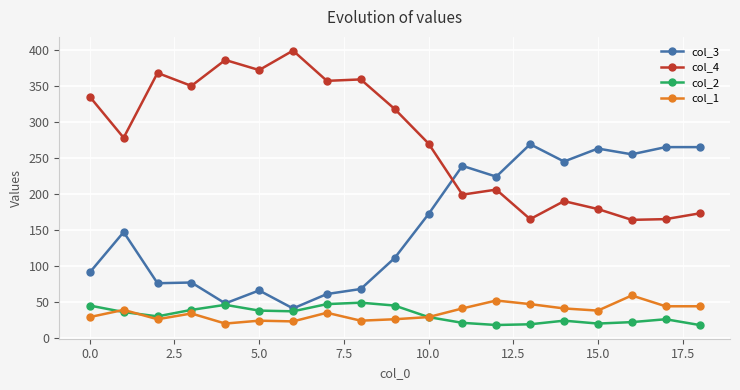

What is the greatest value displayed?

399